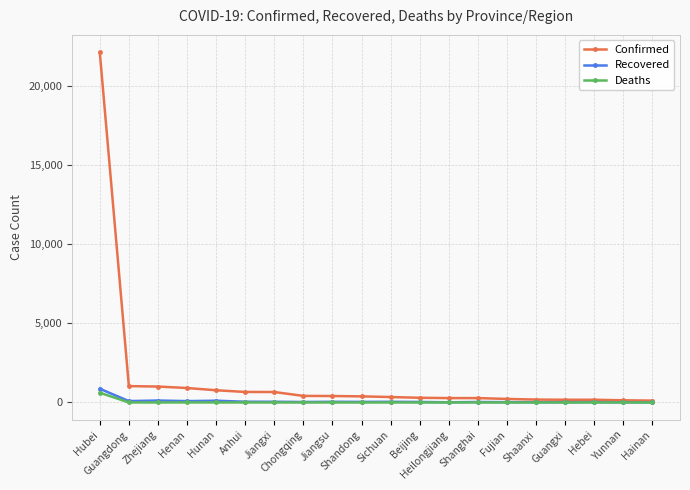

True or false: Recovered has more than 0 interior local peaks.

True